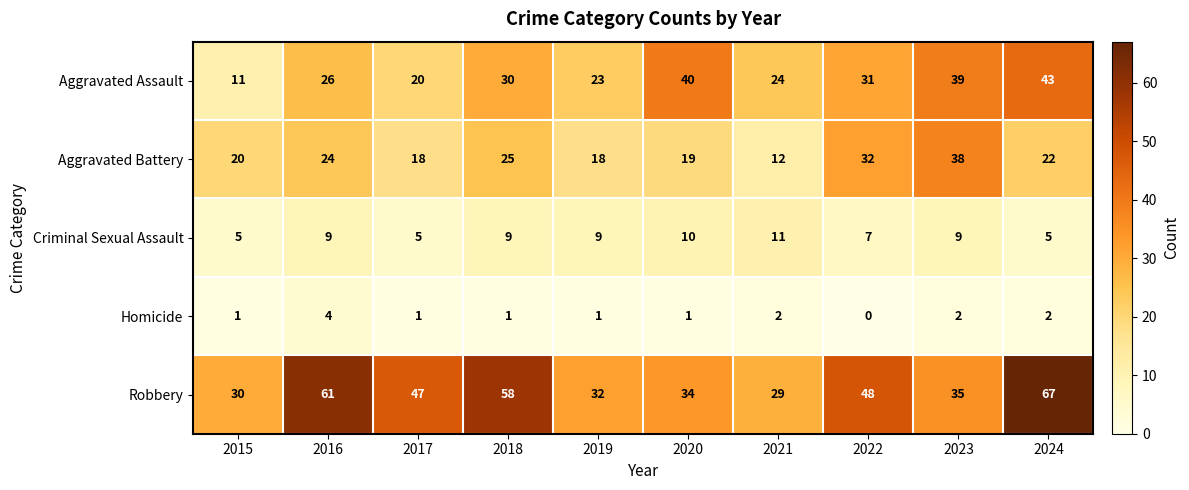

What is the difference between the highest and lowest values at 2023?

37